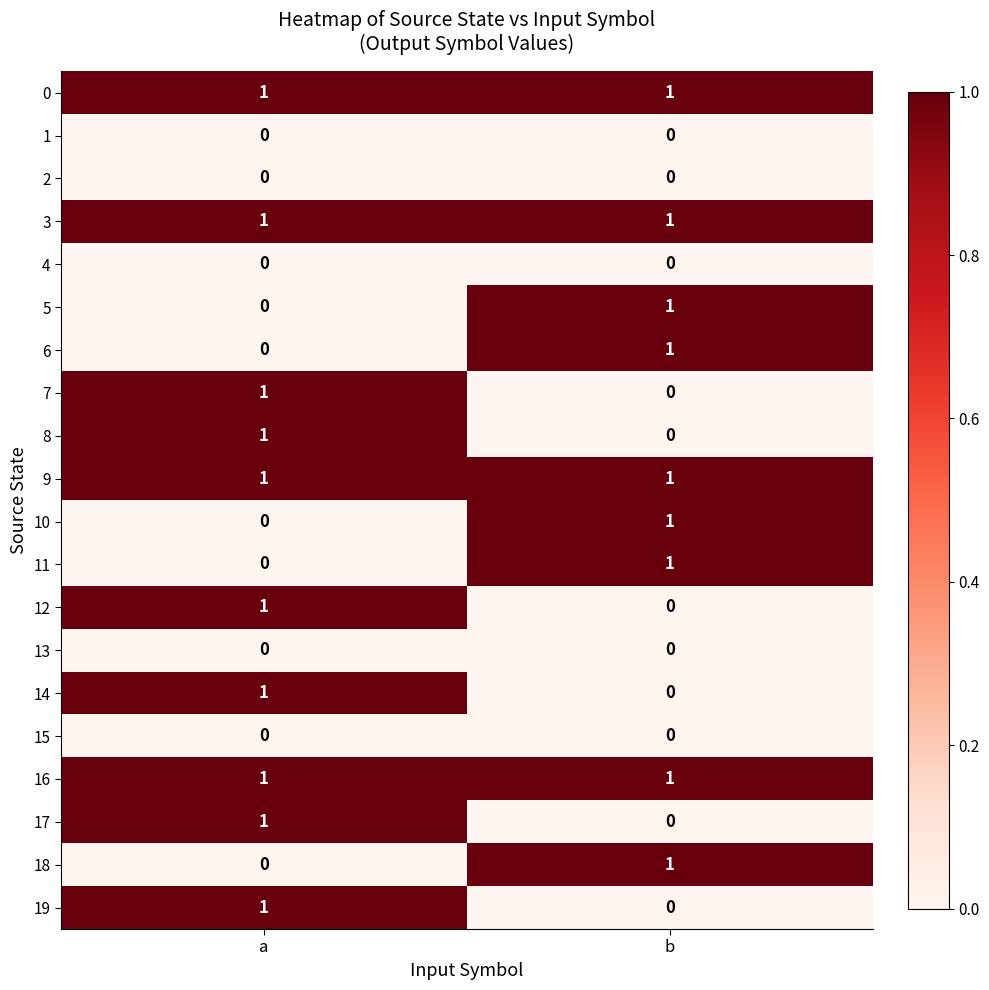

Where is 8 nearest to the value 0?

b